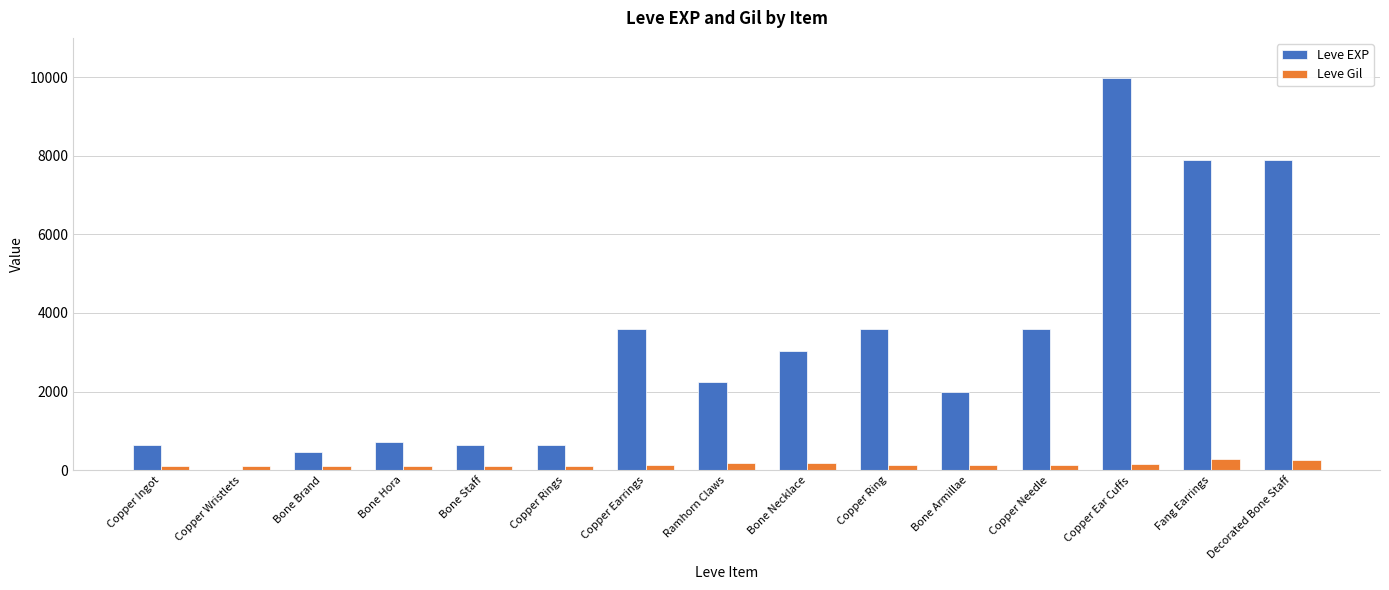

Which label corresponds to the largest value in the chart?

Copper Ear Cuffs